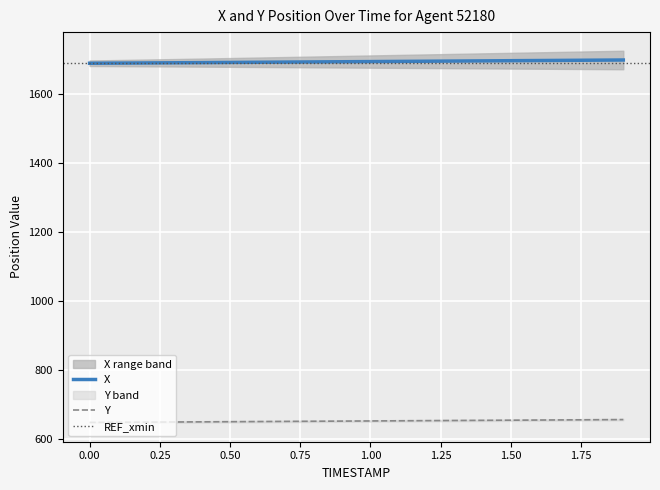

True or false: Y and X cross at least once.

False